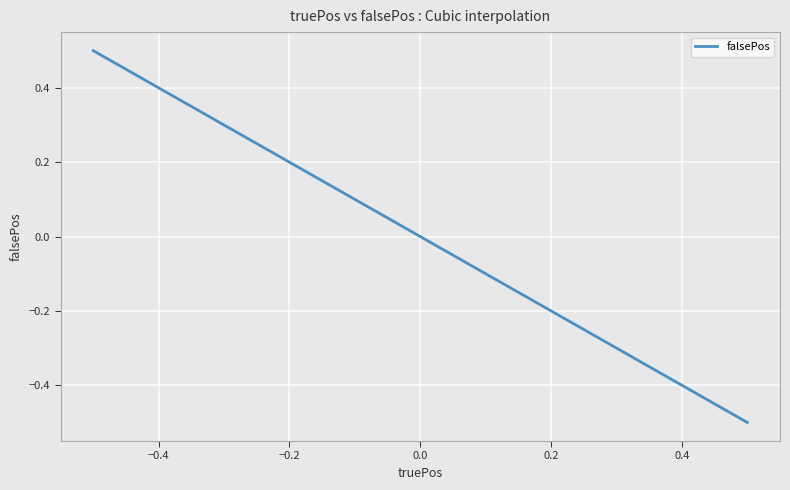

What is the difference between the maximum and minimum values?

1.0